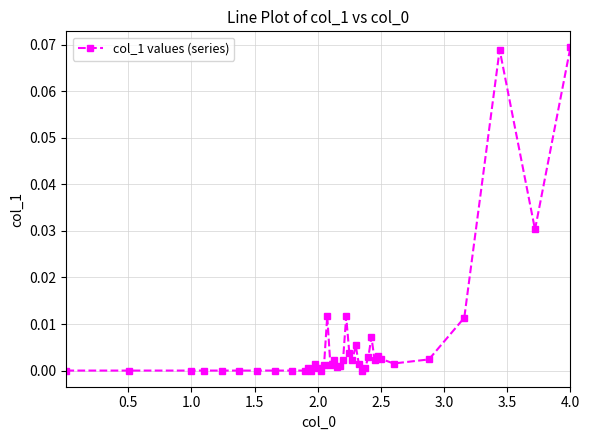

True or false: the data has more than 0 interior local peaks.

True